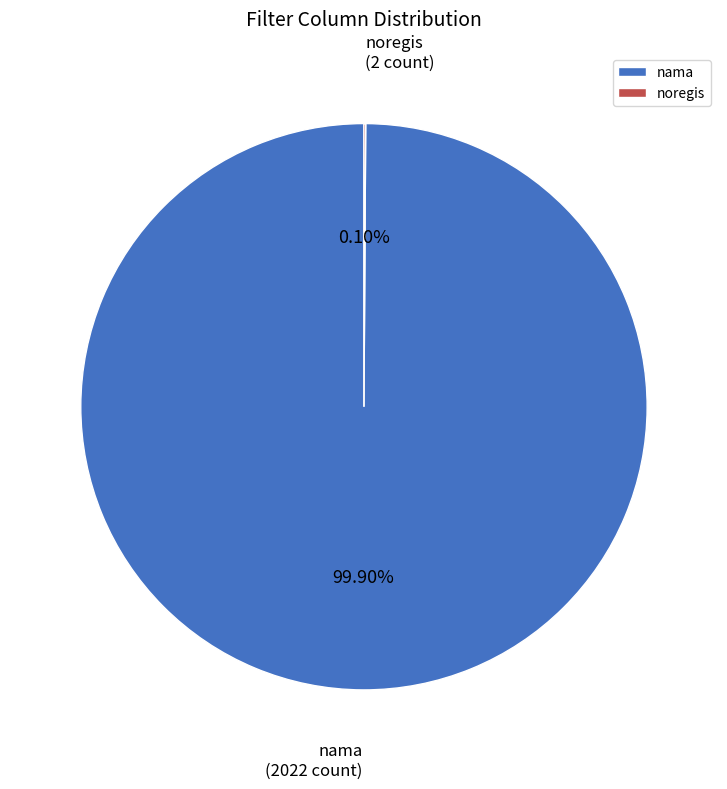

Which slice is the largest?

nama